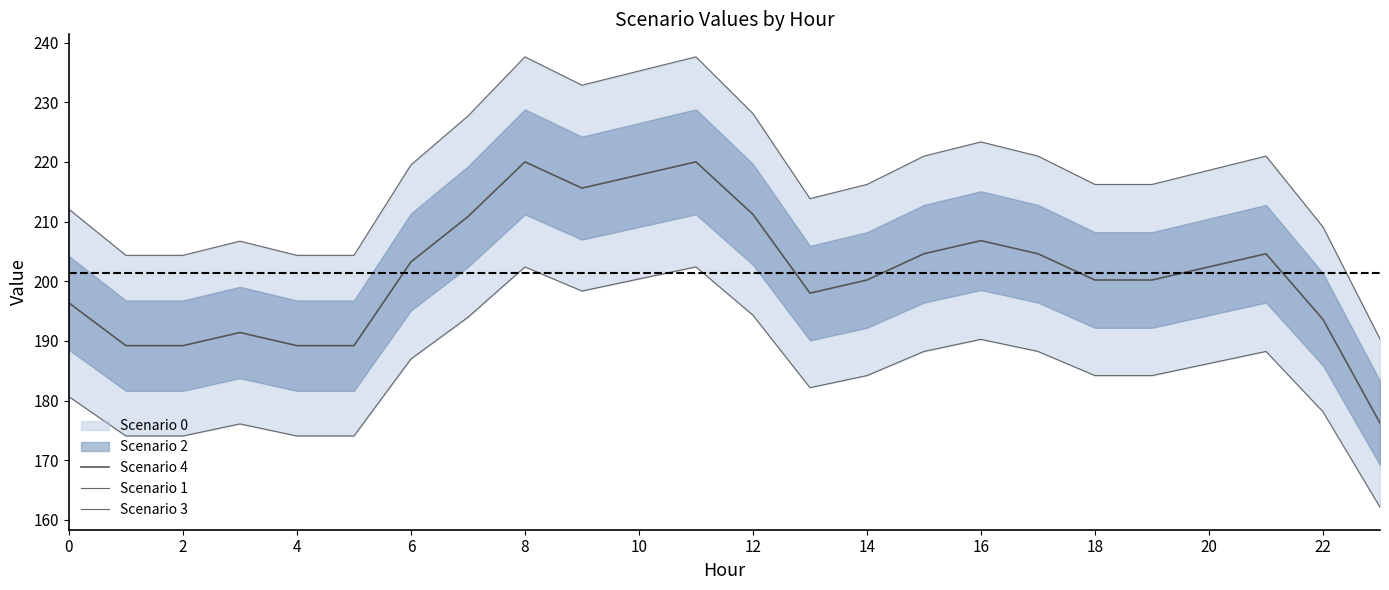

Is it true that Scenario 4 equals 200.2 at 18?

True